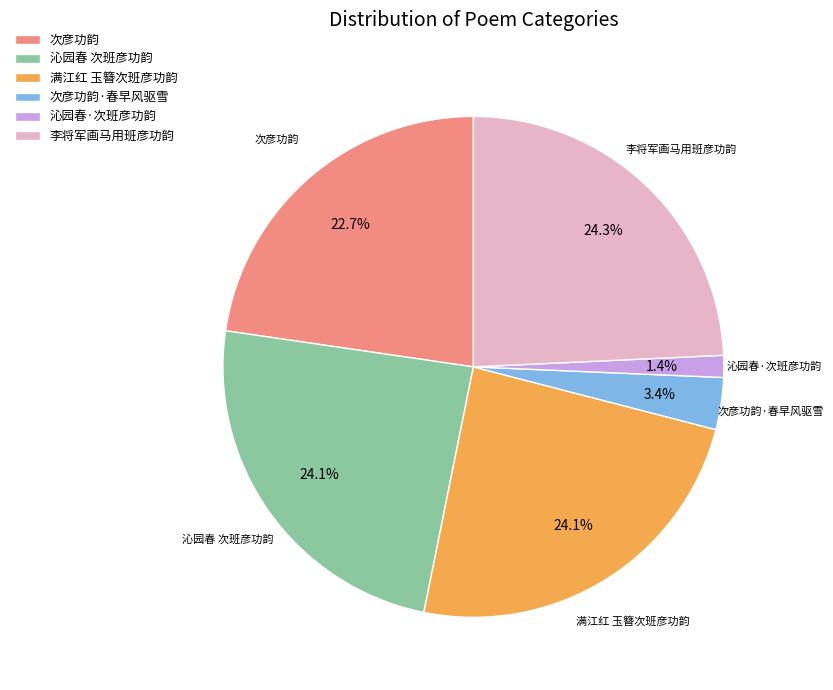

How much of the chart is everything except 沁园春 次班彦功韵?

75.9%